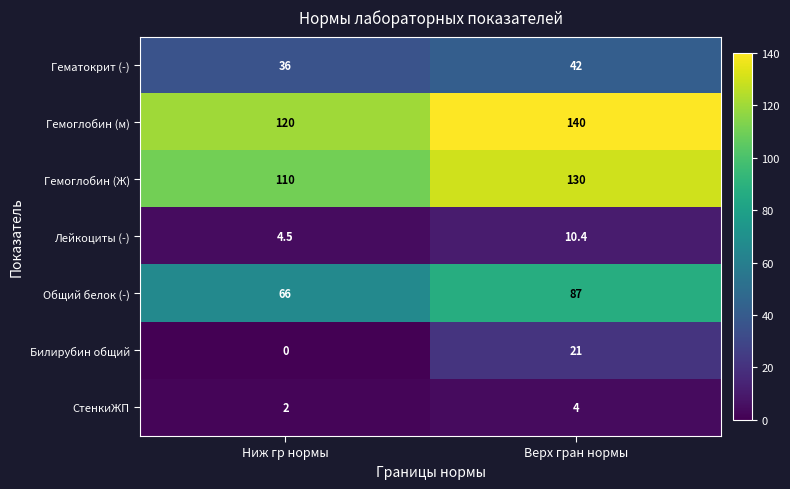

At Верх гран нормы, list the series in order from largest to smallest.

Гемоглобин (м), Гемоглобин (Ж), Общий белок (-), Гематокрит (-), Билирубин общий, Лейкоциты (-), СтенкиЖП